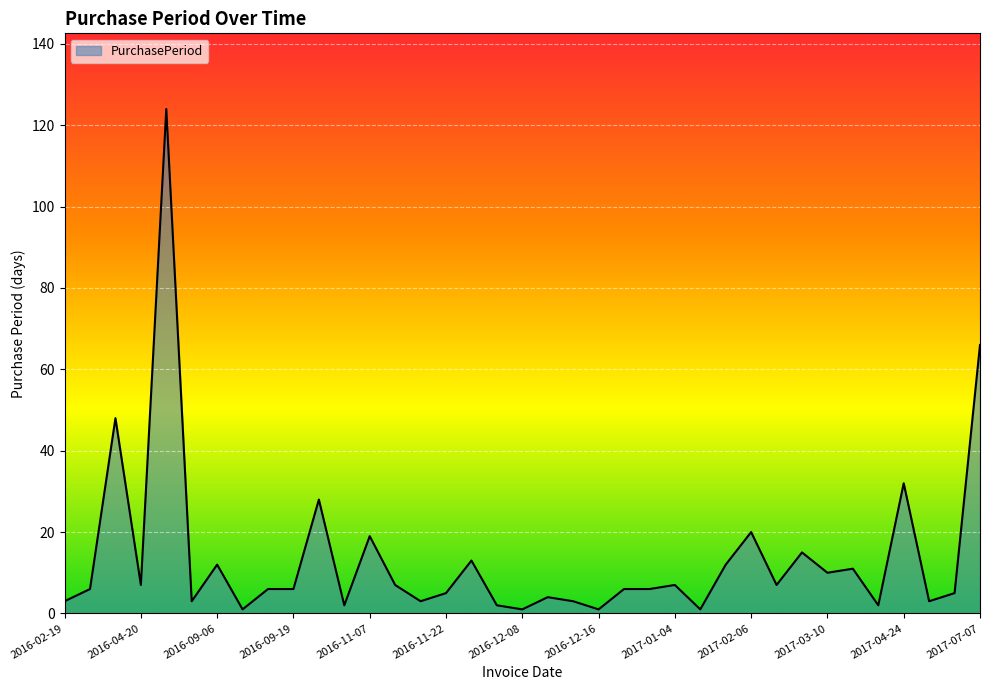

What is the greatest value displayed?

124